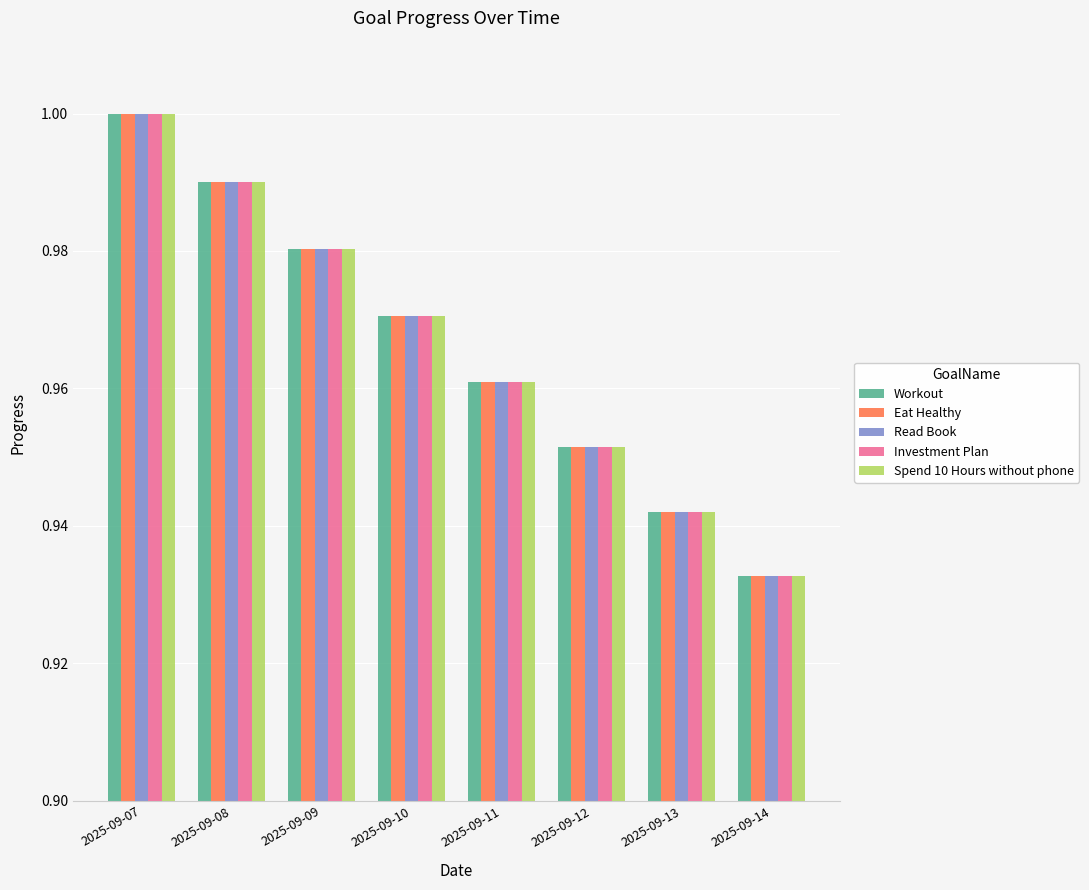

Which category has the highest value in the Eat Healthy series?

2025-09-07